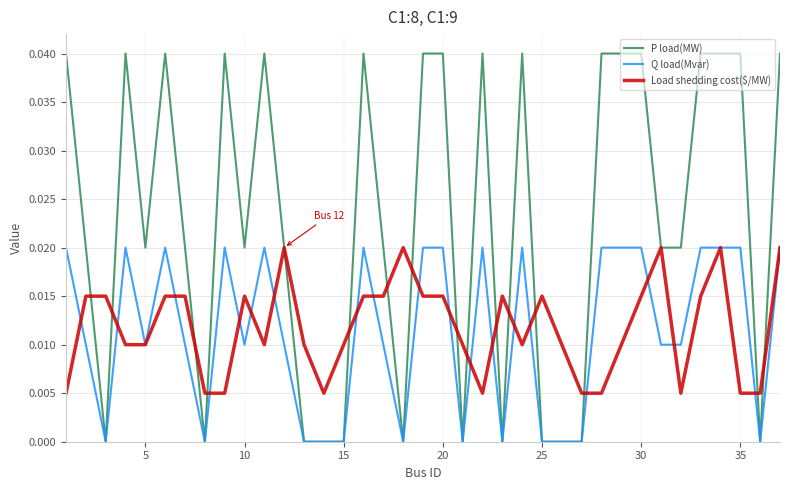

Which series has the widest spread of values?

P load(MW)